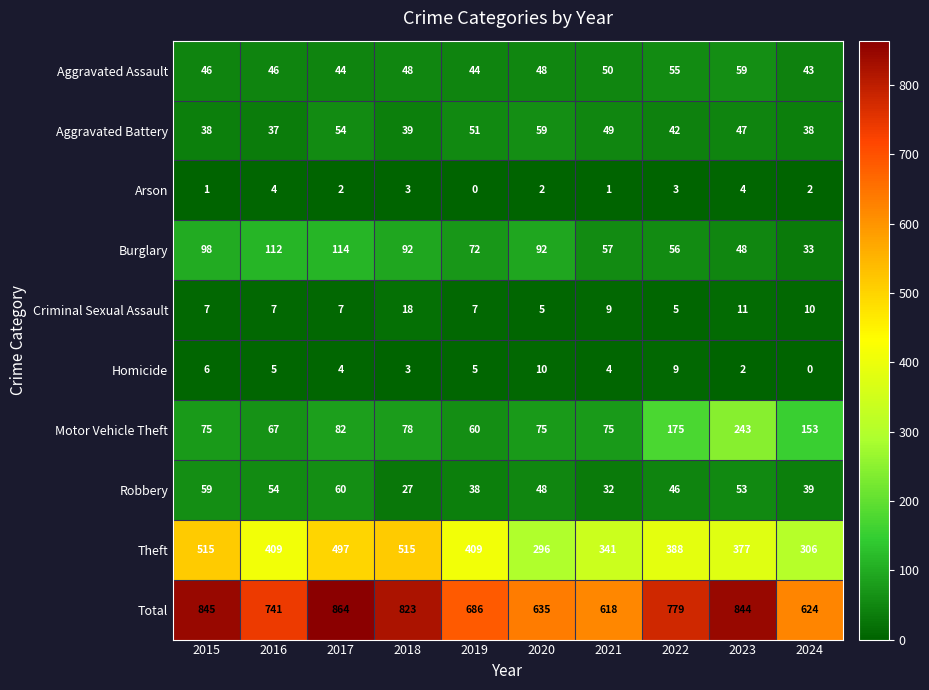

What is the difference between the Theft values at 2022 and 2019?

21